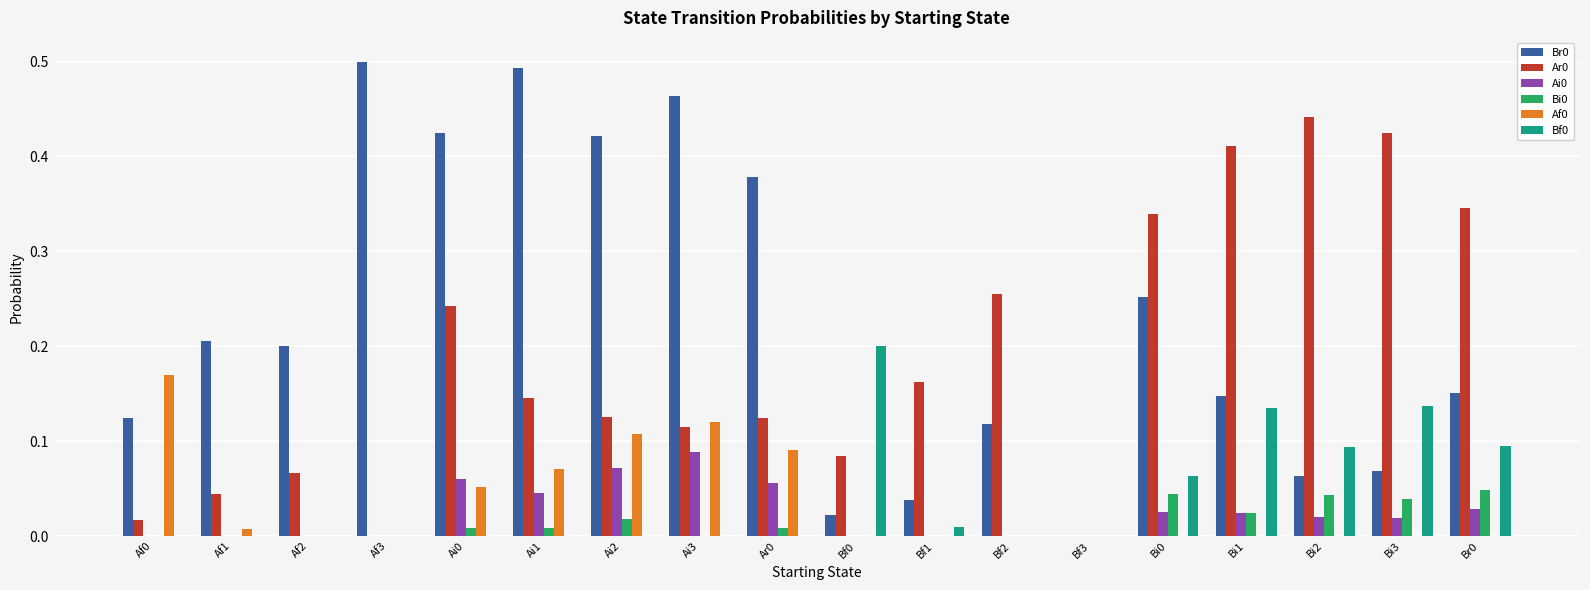

What is the sum of the Br0 values at Bf2 and Ai3?

0.6